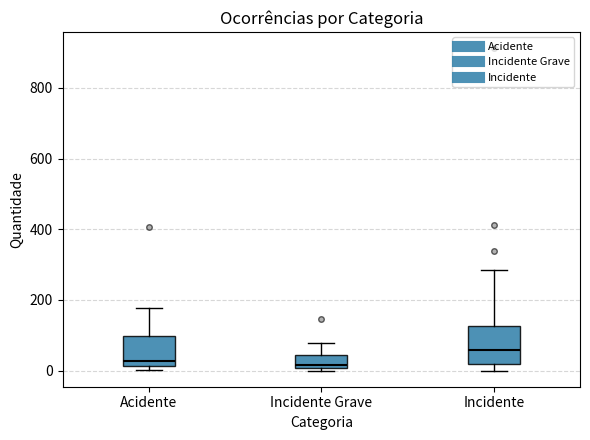

Comparing the boxes themselves (not the whiskers), which one is the tallest?

Incidente